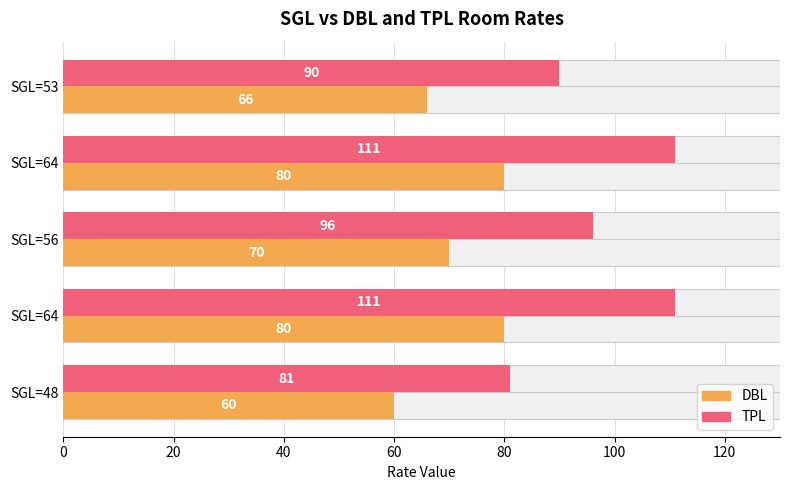

Which series changed the most between SGL=64 and SGL=48?

TPL